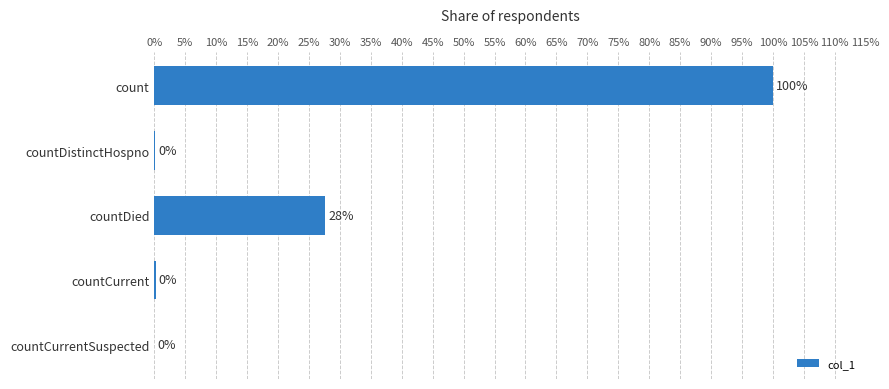

Are the bars horizontal?

Yes